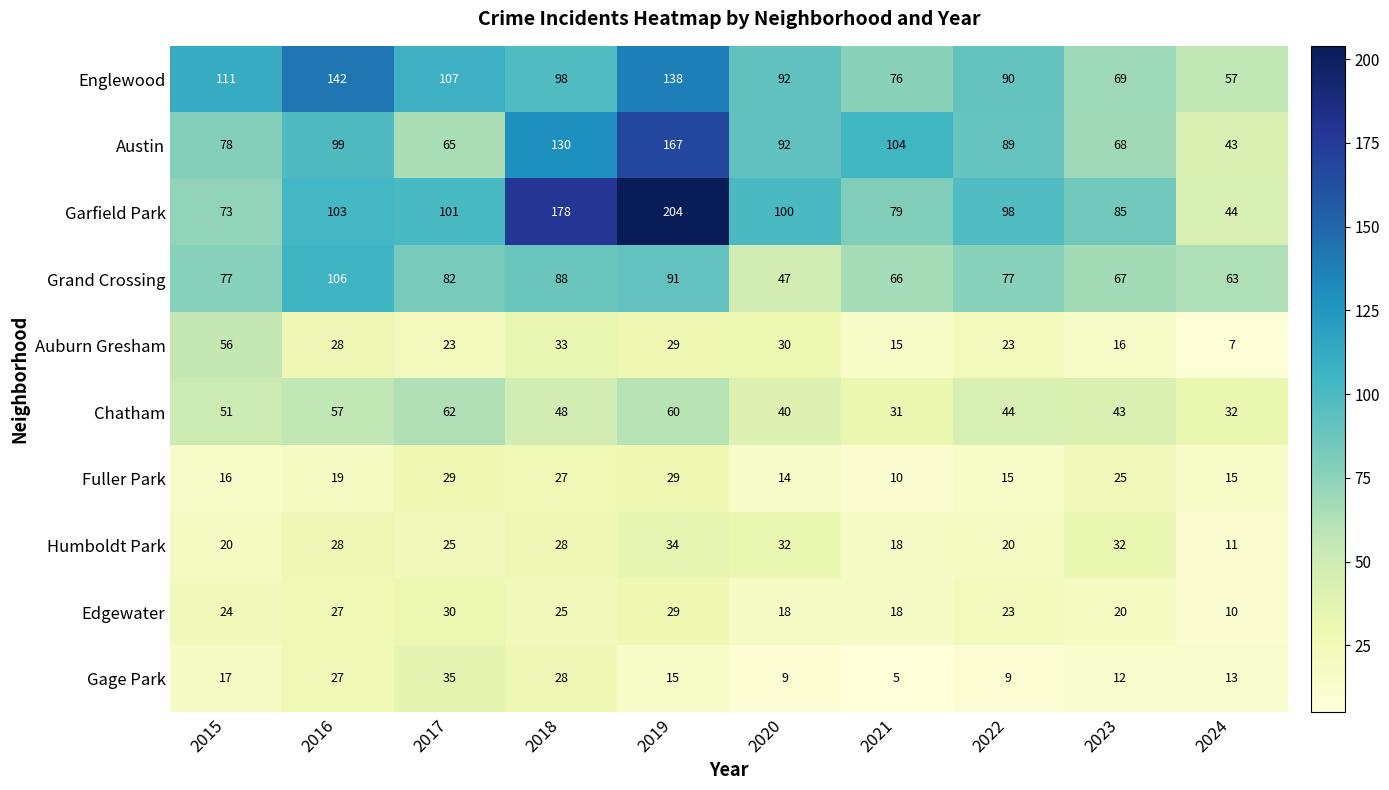

What is the spread (max minus min) of values at 2020?

91